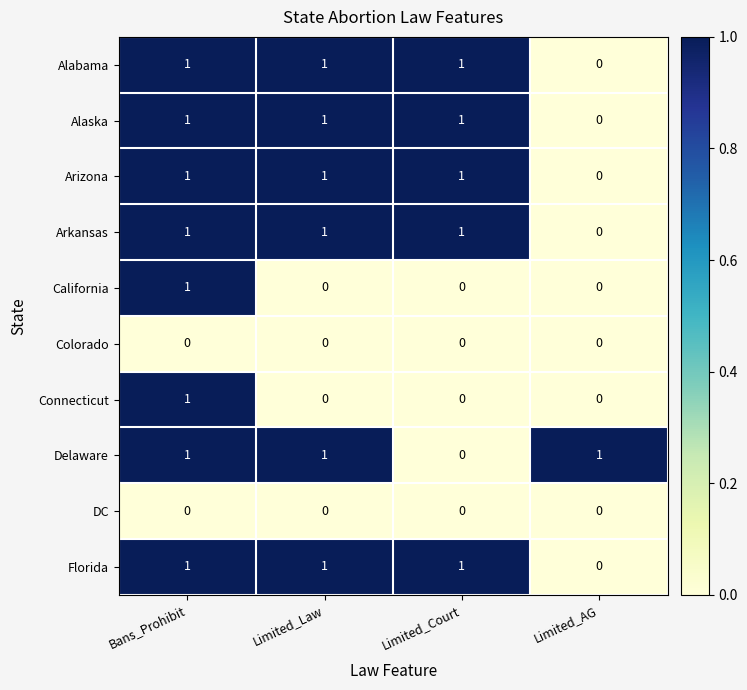

How many distinct data groups are displayed?

10